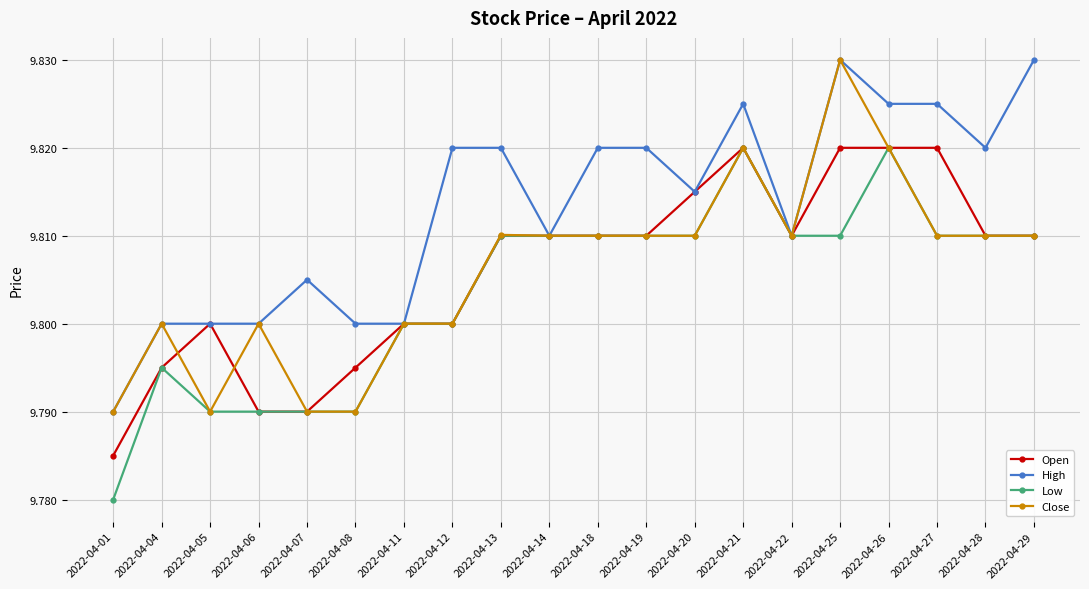

What are all the series names shown in the legend?

Open, High, Low, Close